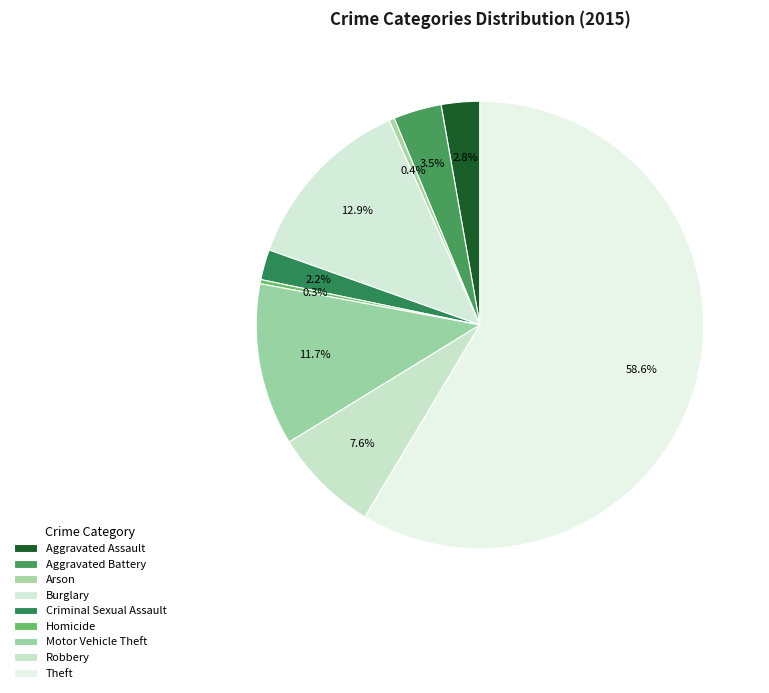

Does any single category account for the majority?

Yes